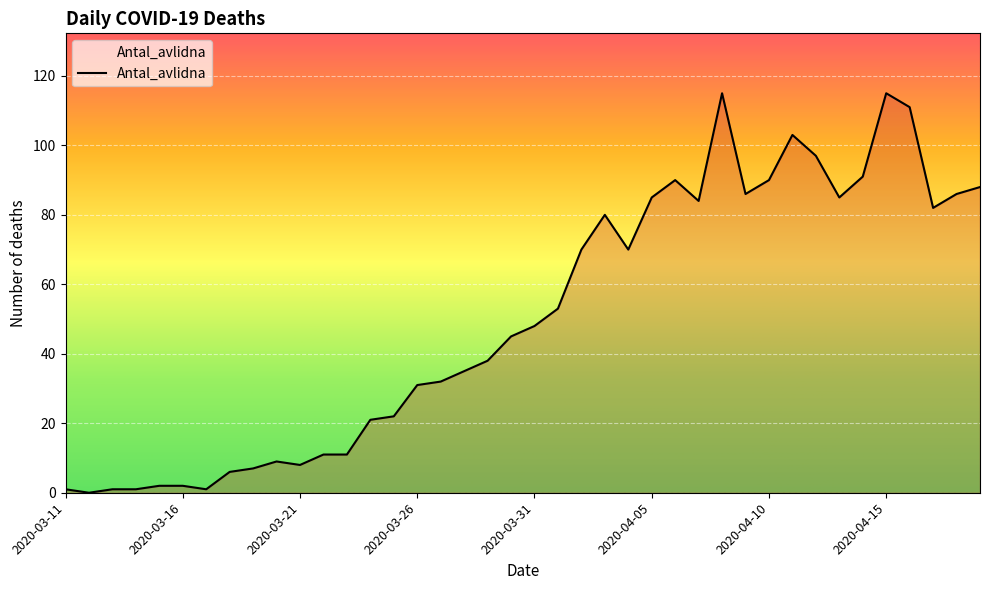

How many values are above zero?

39